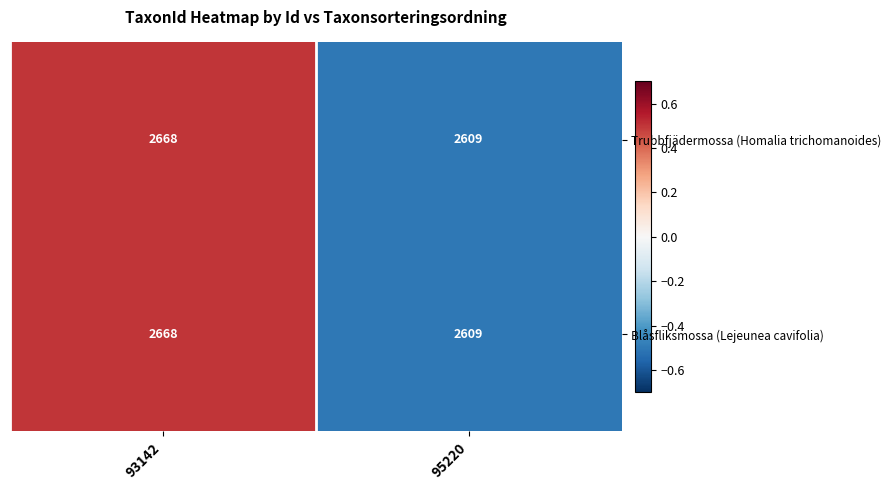

At which category is the sum across all series the highest?

93142